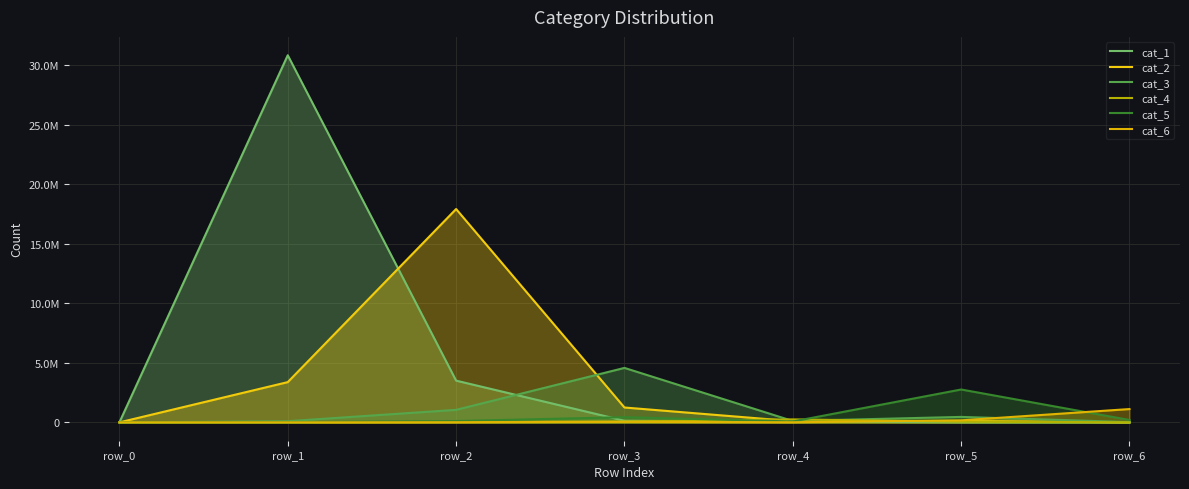

Rank the series by their maximum value, from highest to lowest.

cat_1, cat_2, cat_3, cat_5, cat_6, cat_4